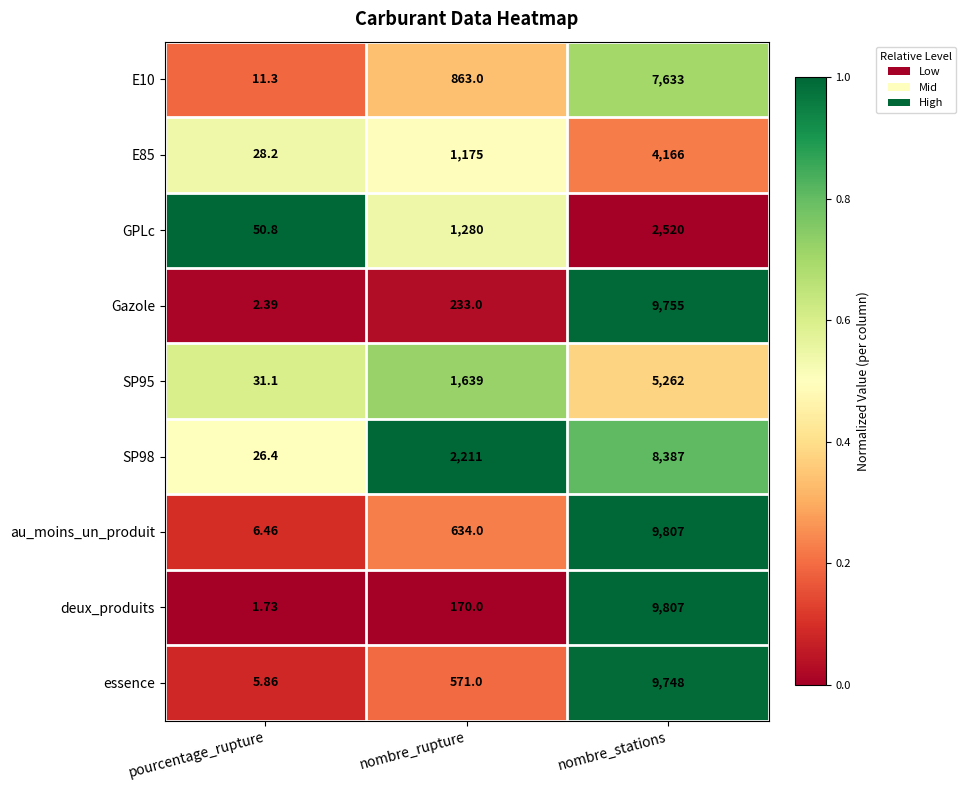

Which series has the largest range (max minus min)?

deux_produits